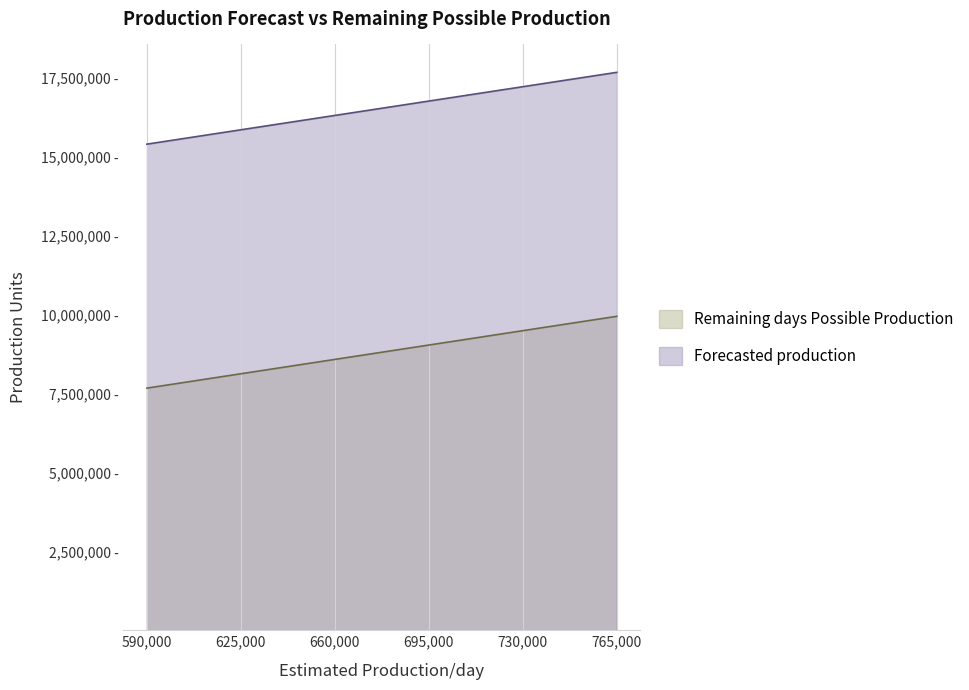

What is the value of the Remaining days Possible Production point at the 2nd from the left?

8125000